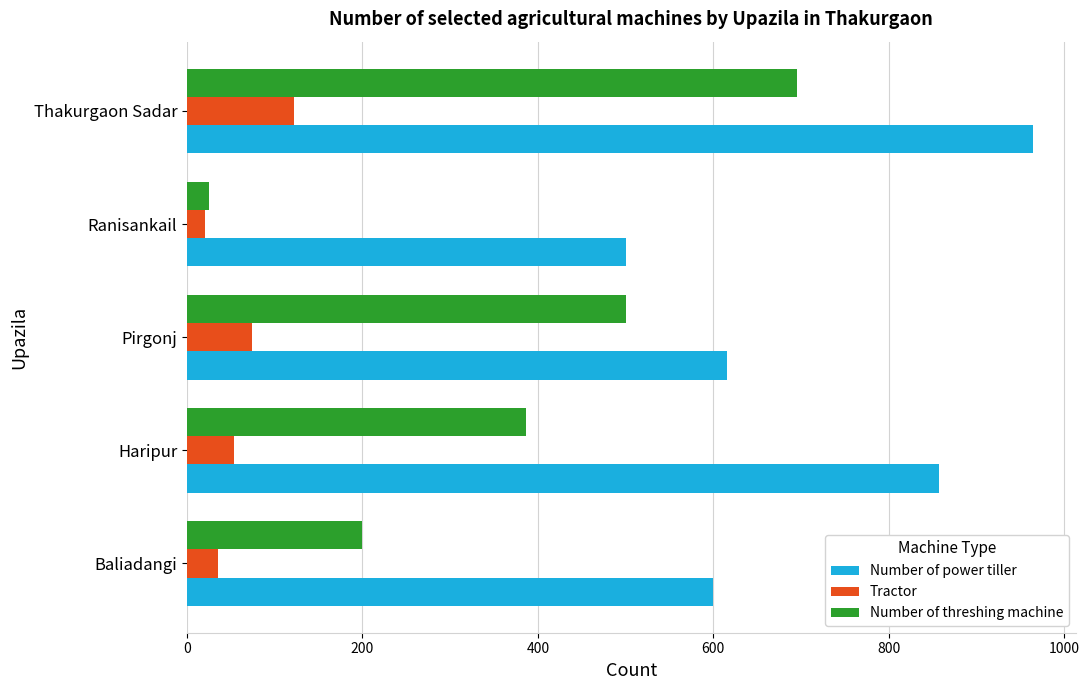

The value of Number of power tiller at Haripur is 1281. True or false?

False